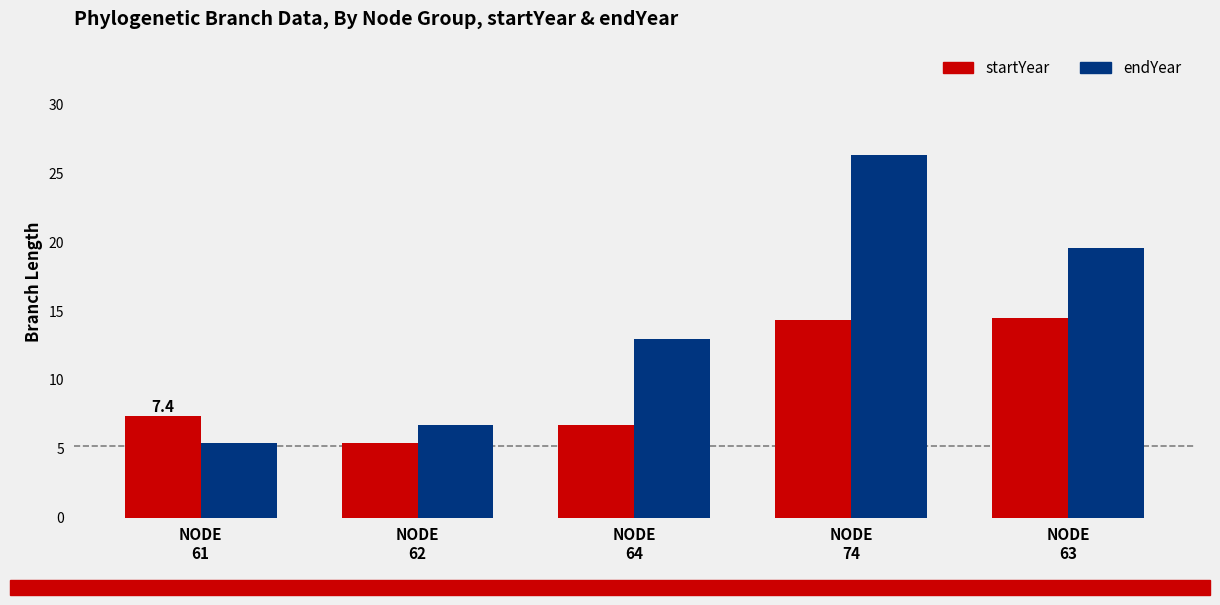

What is the difference between the maximum and minimum values in the endYear series?

20.9